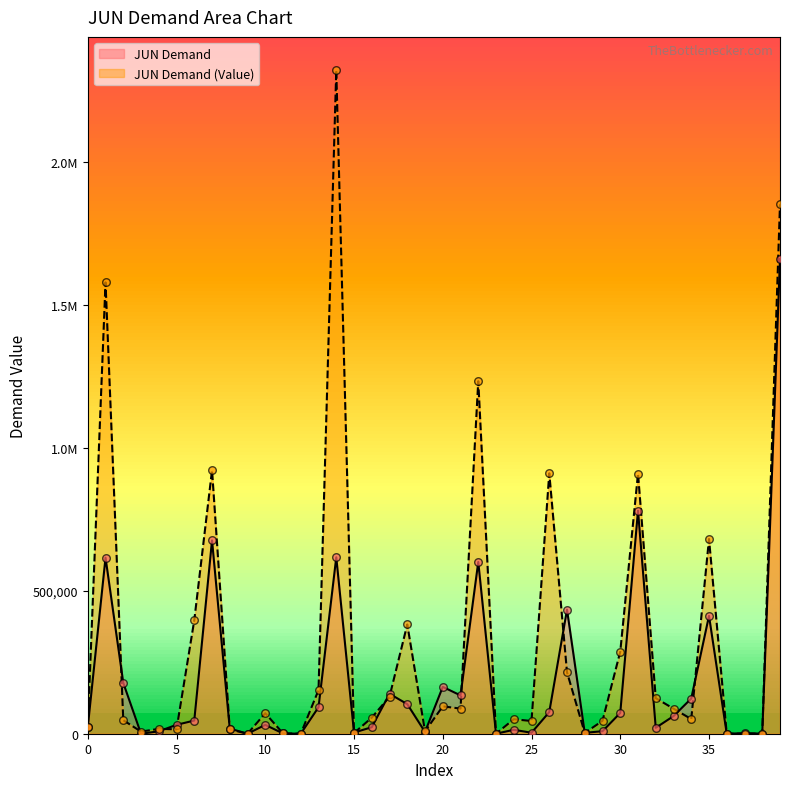

At which category is the sum across all series the highest?

39